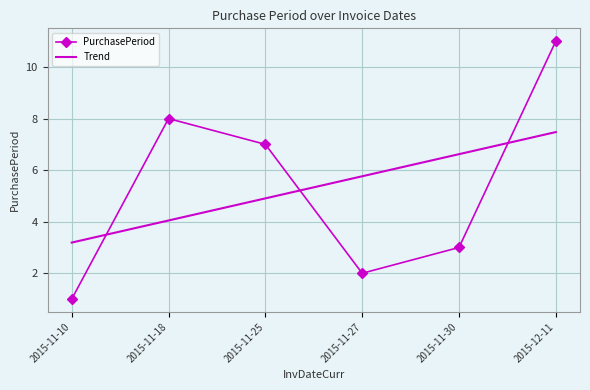

What is the approximate value of PurchasePeriod at 2015-11-30?

3.0